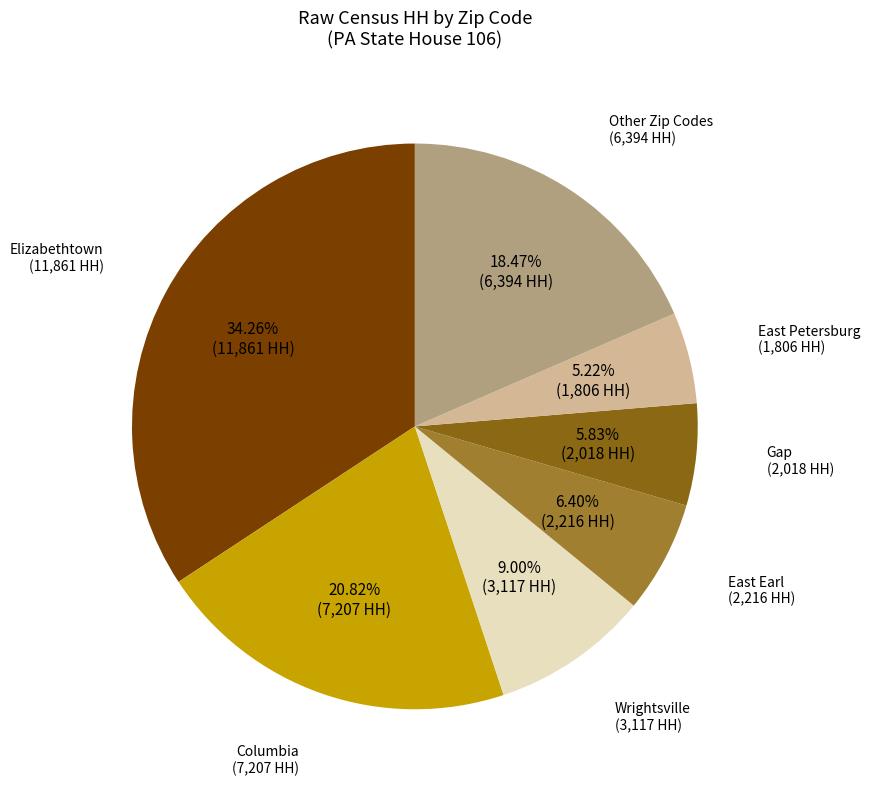

Does any single category account for the majority?

No